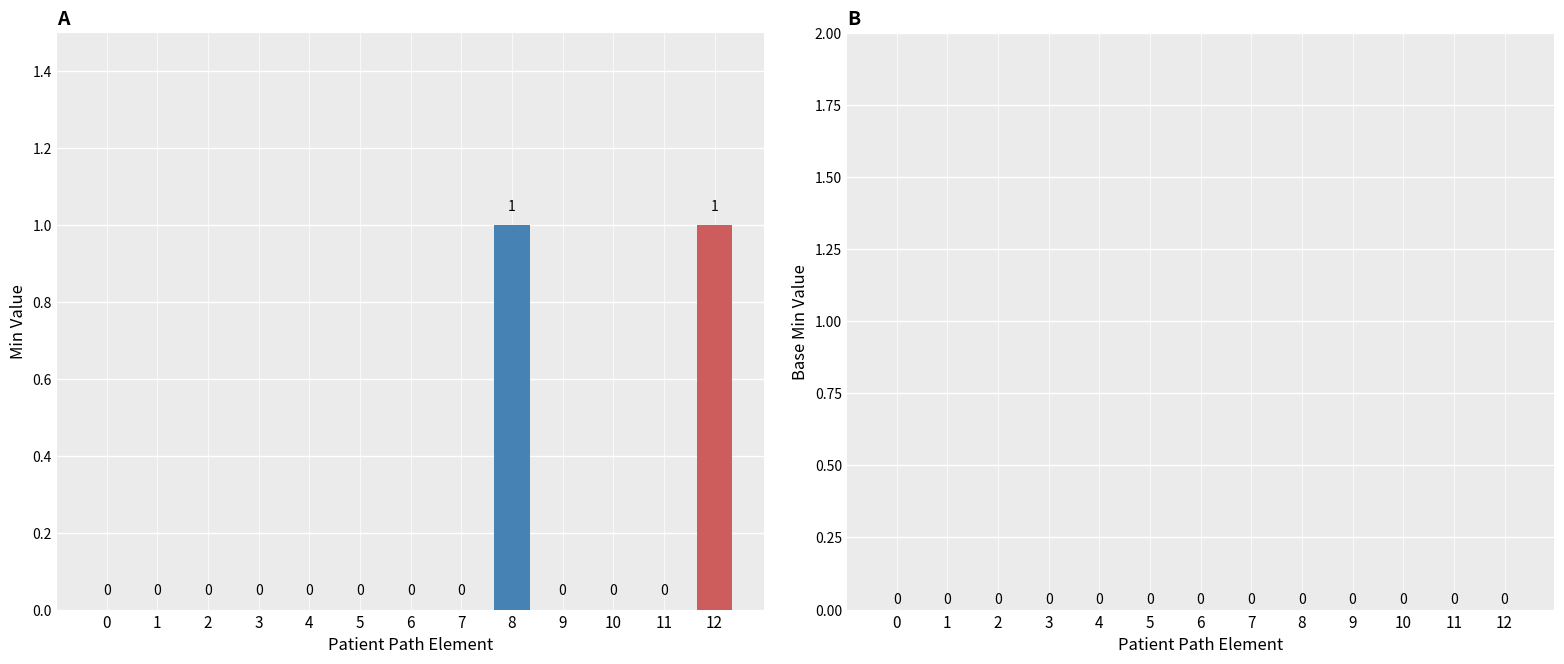

Reading left to right, transcribe all the data shown in this chart.

Min: Patient=0	Patient.id=0	Patient.meta=0	Patient.implicitRules=0	Patient.language=0	Patient.text=0	Patient.contained=0	Patient.extension=0	Patient.identifier=1	Patient.identifier.id=0	Patient.identifier.extension=0	Patient.identifier.type=0	Patient.identifier.system=1
Base Min: Patient=0	Patient.id=0	Patient.meta=0	Patient.implicitRules=0	Patient.language=0	Patient.text=0	Patient.contained=0	Patient.extension=0	Patient.identifier=0	Patient.identifier.id=0	Patient.identifier.extension=0	Patient.identifier.type=0	Patient.identifier.system=0